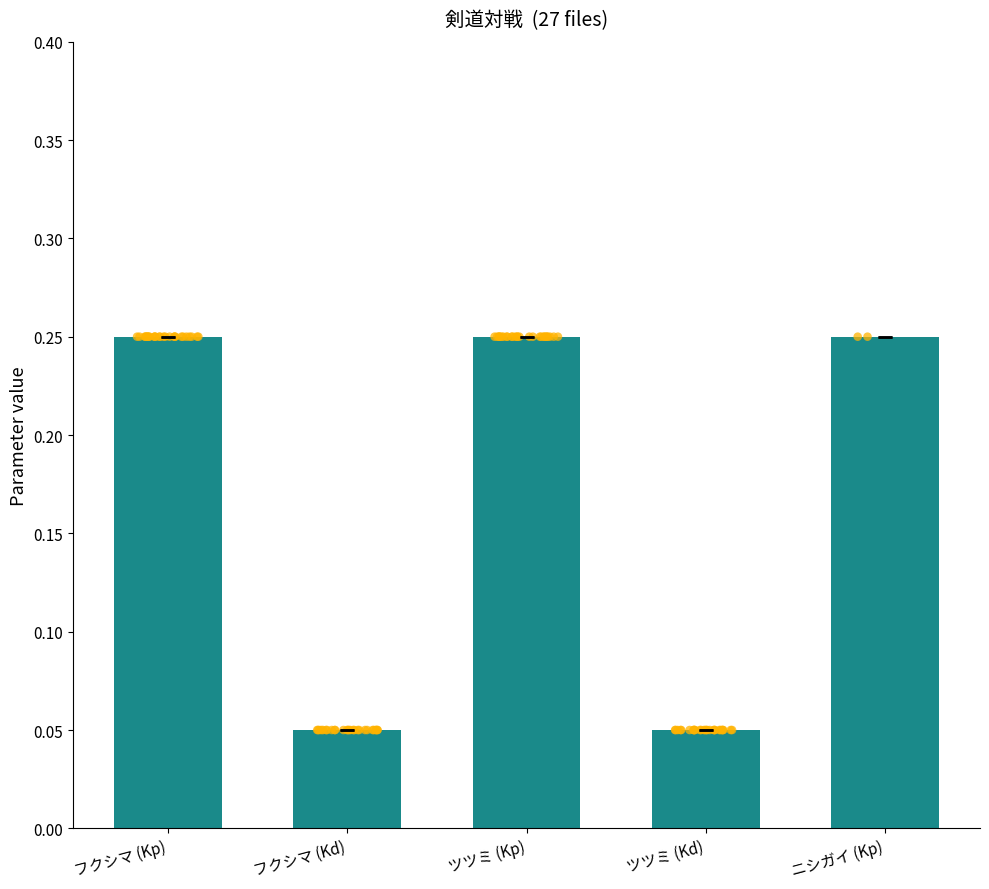

What are all the series names shown in the legend?

Kp, Kd